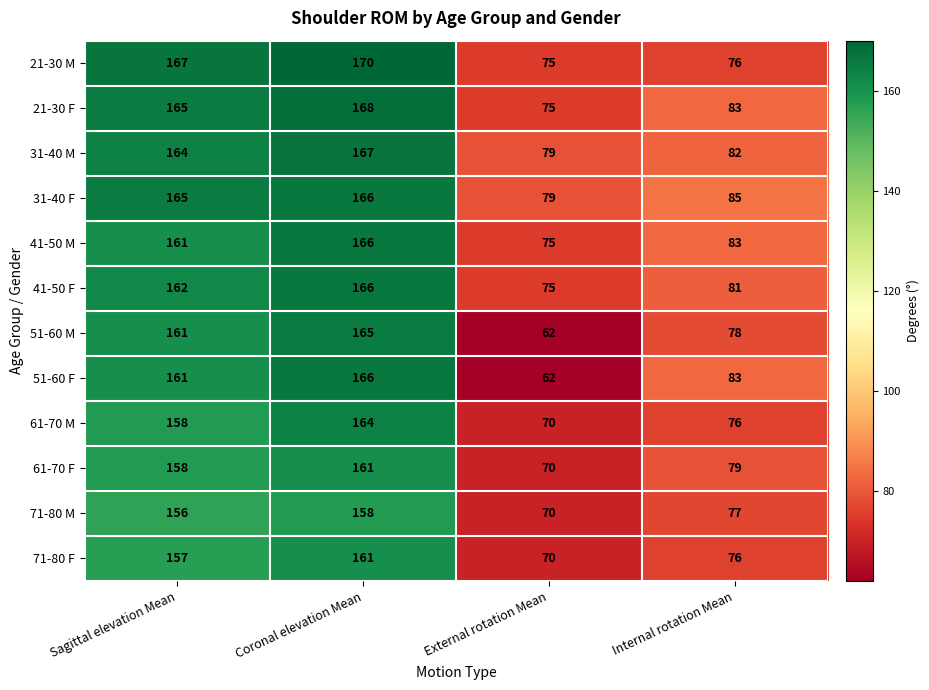

Which series changed the most between Coronal elevation Mean and Internal rotation Mean?

21-30 M